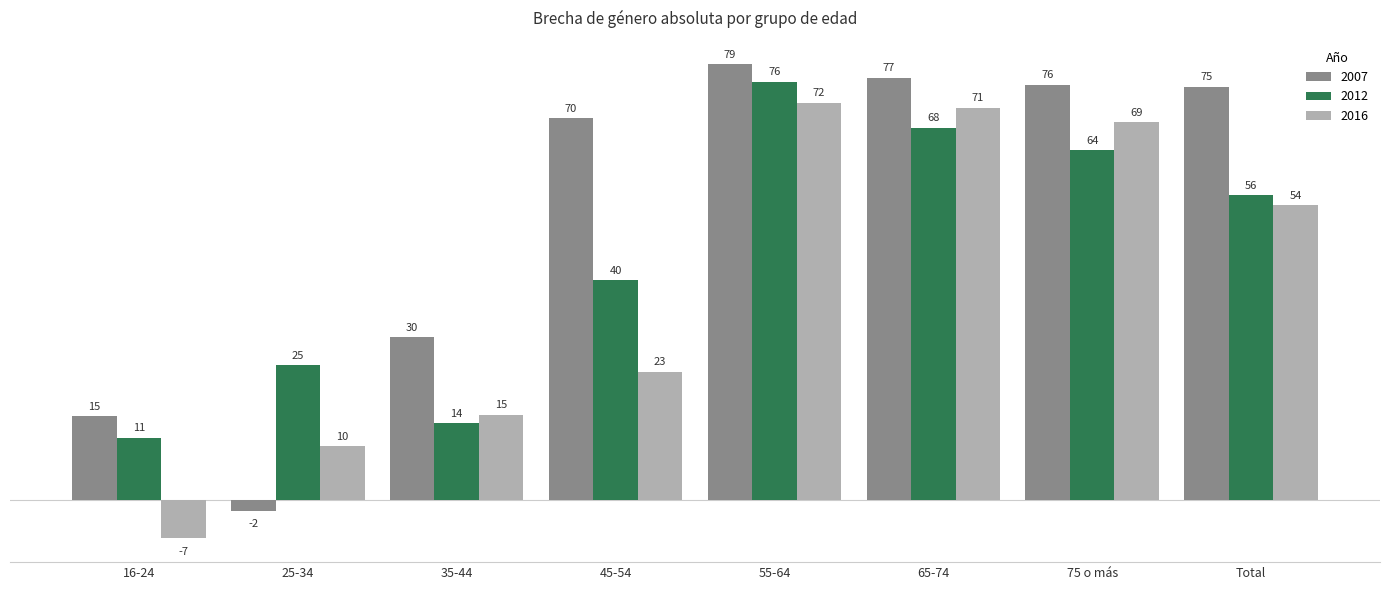

Which category has the highest value in the 2016 series?

55-64